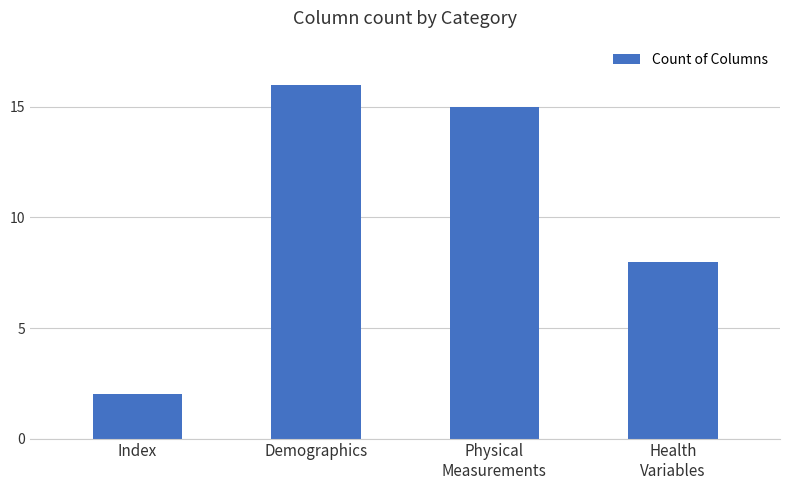

What is the difference between the maximum and minimum values?

14